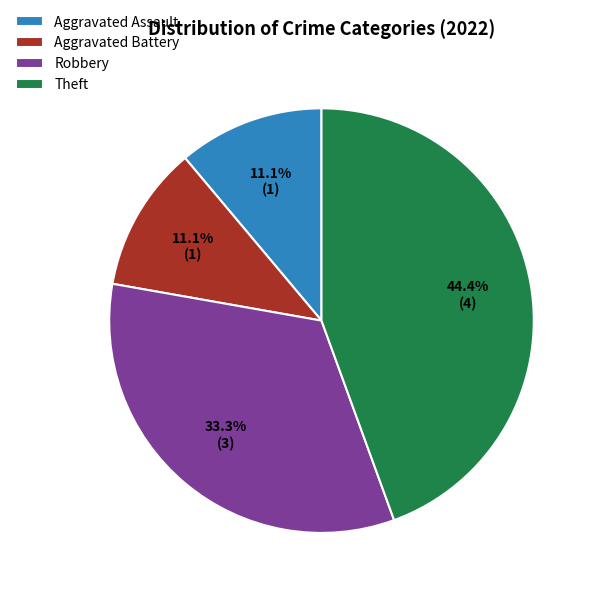

What percentage is NOT represented by Robbery?

66.7%